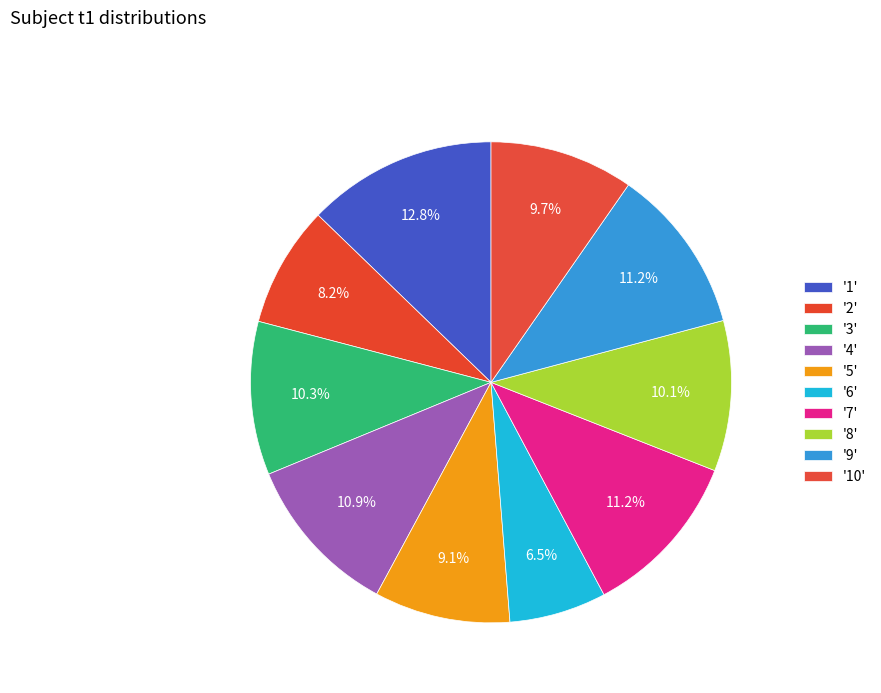

How many segments does this pie chart have?

10